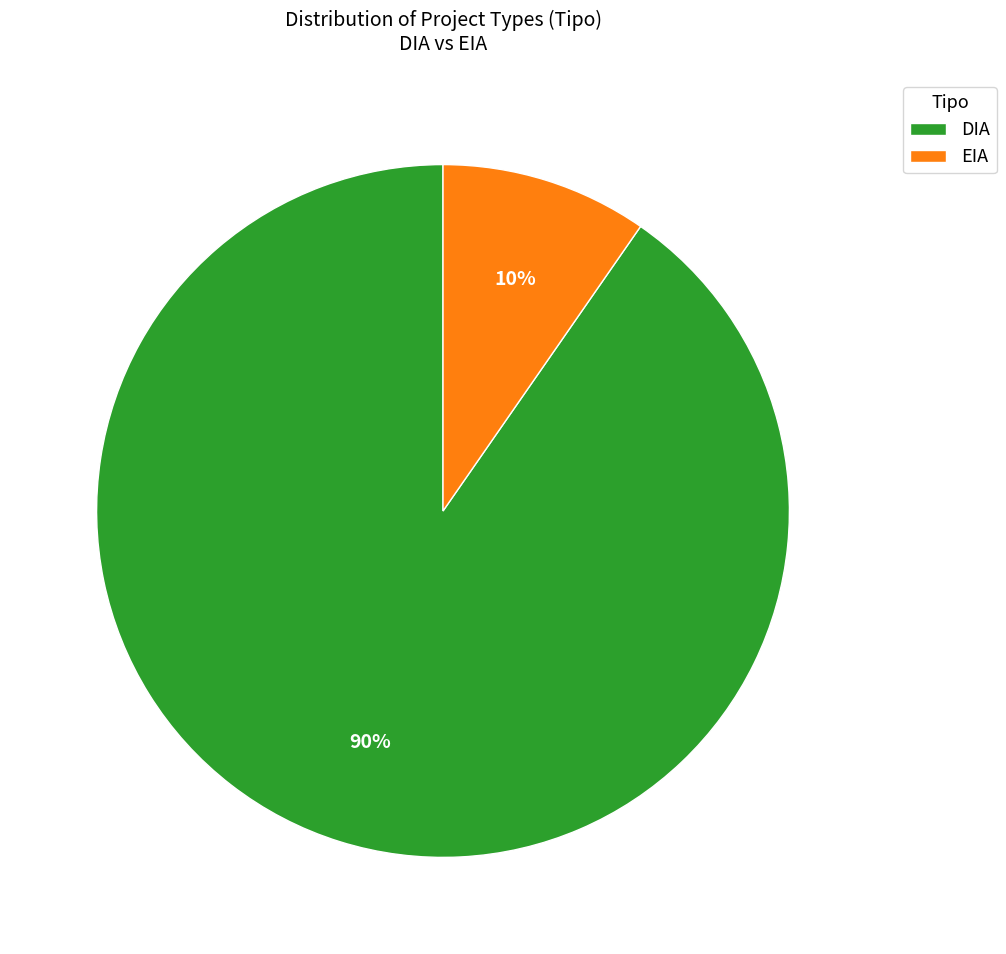

How many segments does this pie chart have?

2